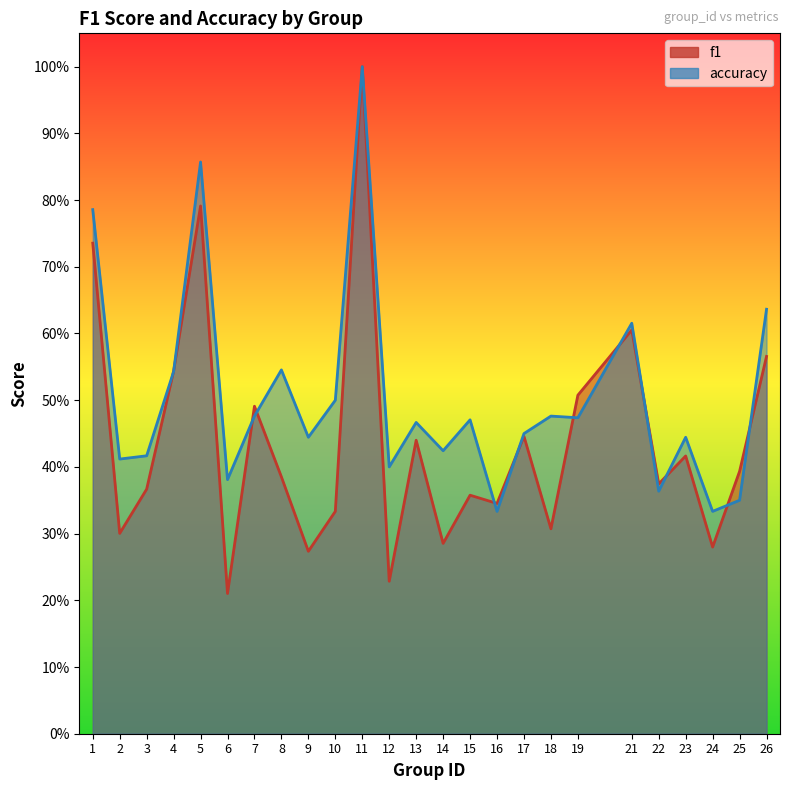

How many lines are shown in the chart?

2